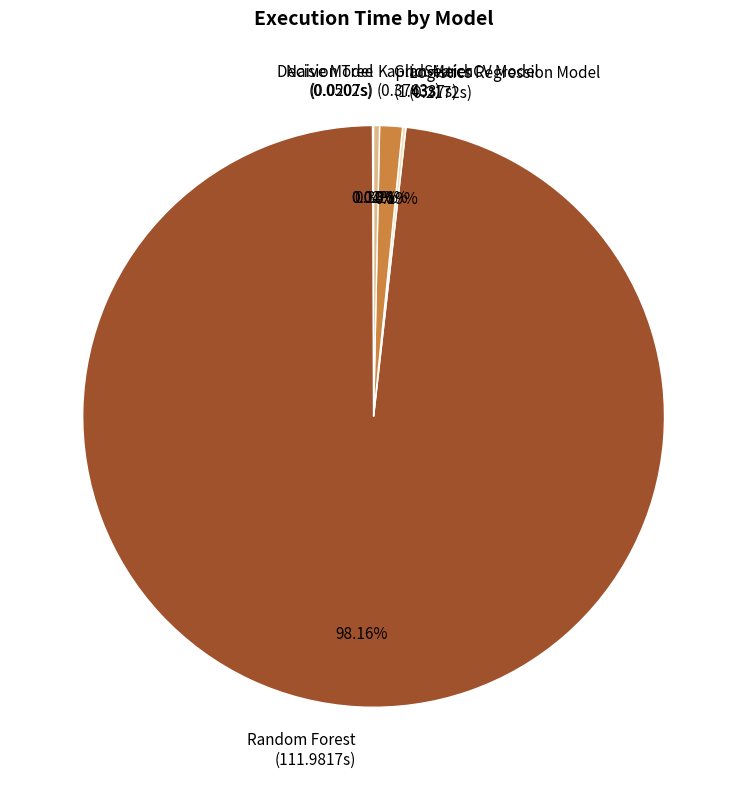

Does Random Forest (111.9817s) represent more than half of the total?

Yes